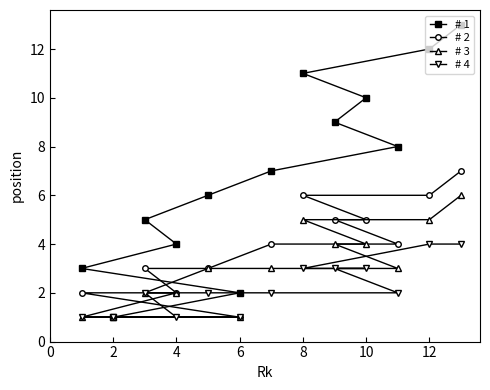

Reading right to left, what are all the values shown in this chart?

# 1: 13	12	8	10	9	11	7	2	6	4	5	1	3
# 2: 7	6	4	5	5	6	4	1	3	2	3	1	2
# 3: 6	5	3	4	4	5	3	1	3	2	2	1	1
# 4: 4	4	2	3	3	3	2	1	2	1	2	1	1